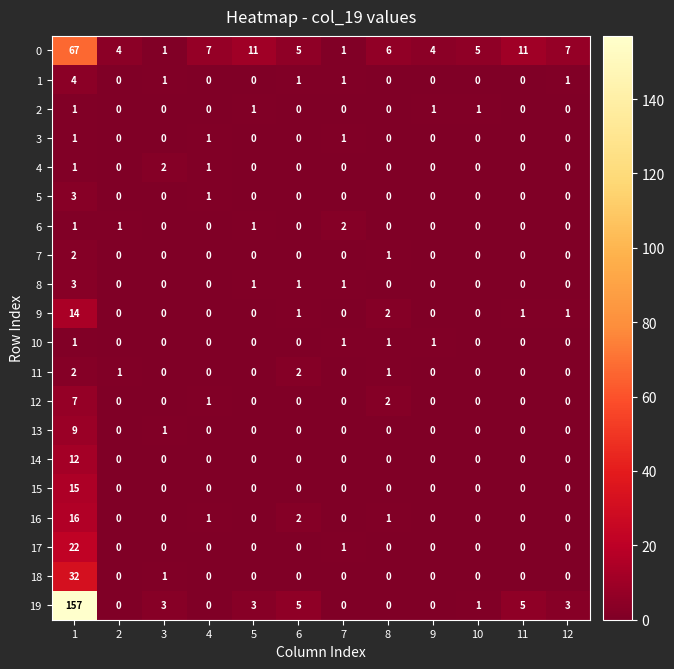

What is the maximum value for 1?

4